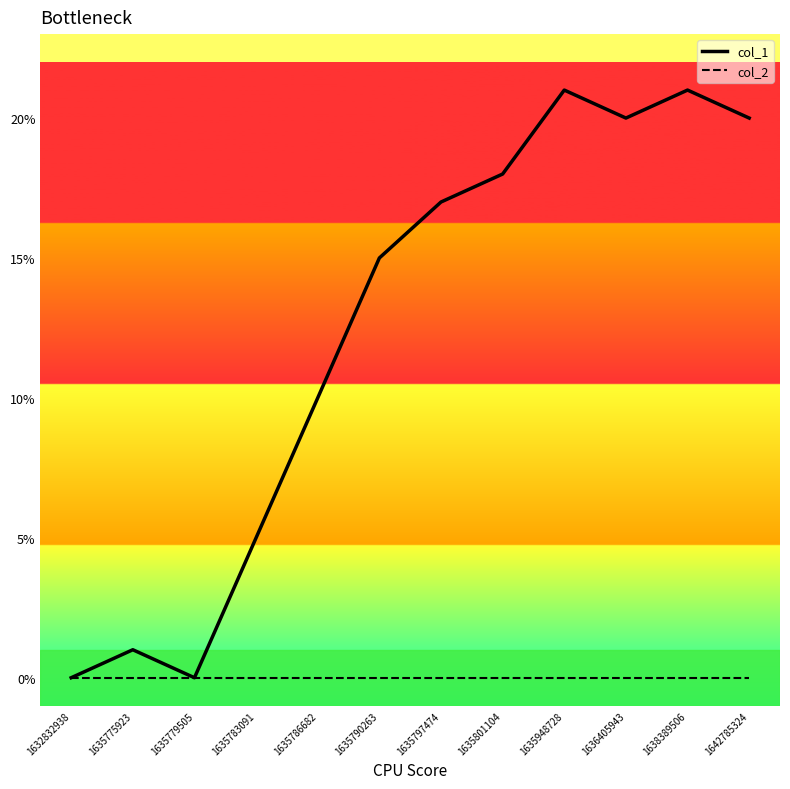

What is the approximate value of col_1 at 1635797474, to the nearest 10?

20